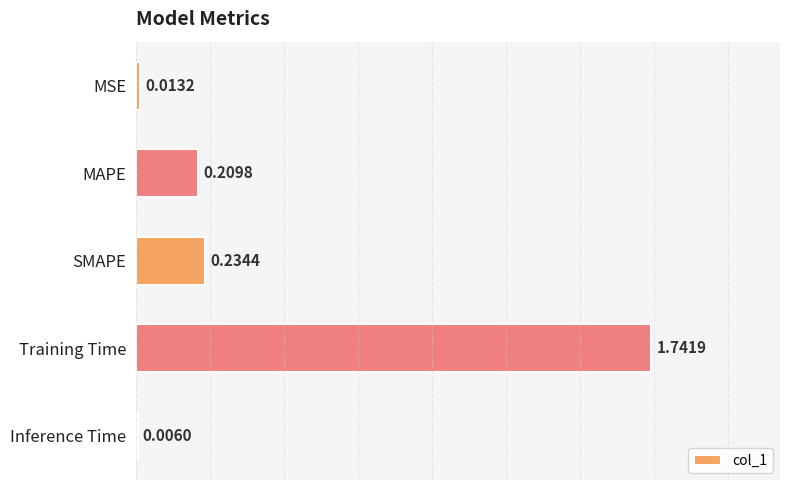

Between MAPE and SMAPE, which is larger?

SMAPE